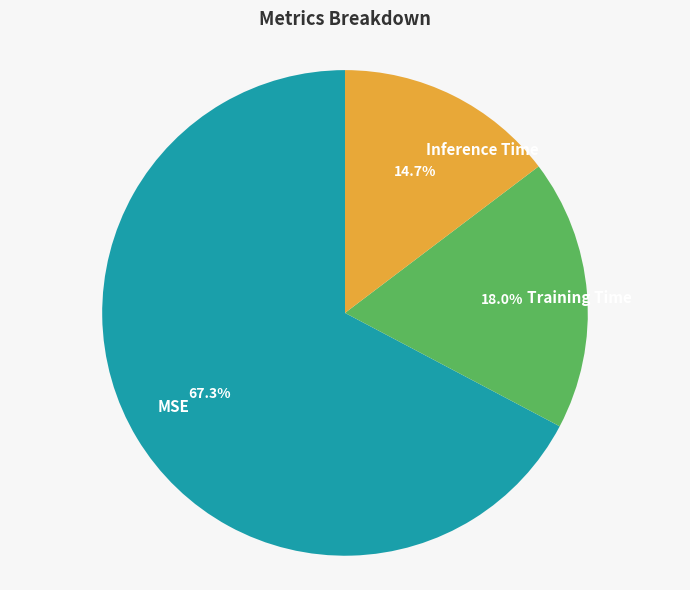

Which category has the biggest portion of the pie?

MSE